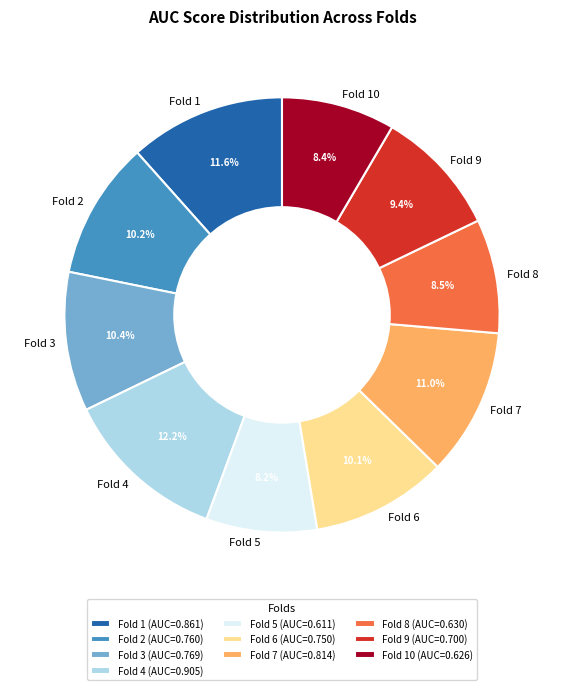

To the nearest percent, what percentage of the pie is Fold 7?

11%